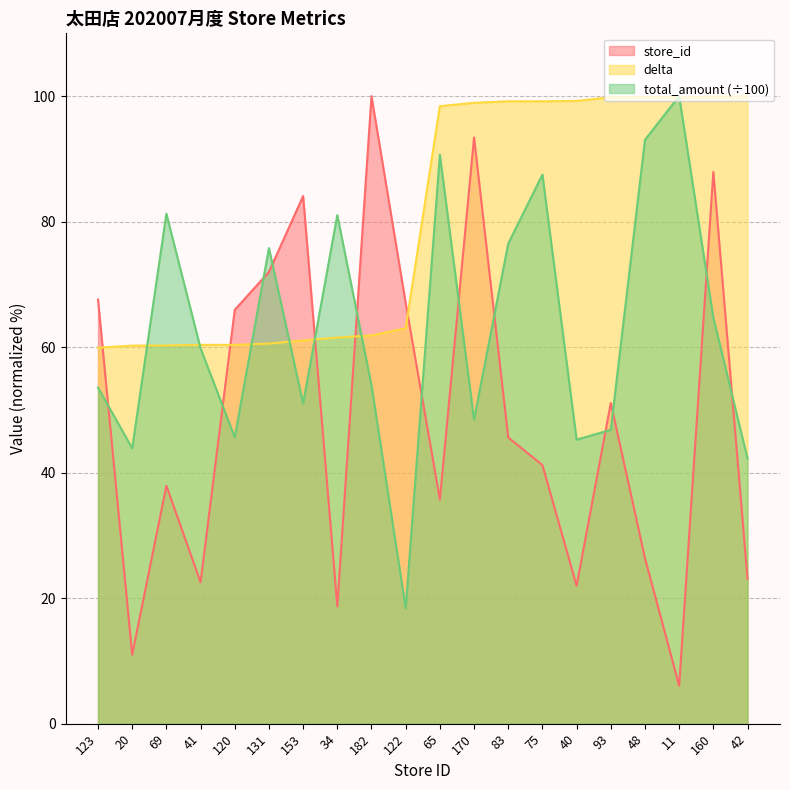

Reading left to right, what are all the values shown in this chart?

store_id: 123=67.6	20=11.0	69=37.9	41=22.5	120=65.9	131=72.0	153=84.1	34=18.7	182=100.0	122=67.0	65=35.7	170=93.4	83=45.6	75=41.2	40=22.0	93=51.1	48=26.4	11=6.0	160=87.9	42=23.1
delta: 123=59.9	20=60.2	69=60.3	41=60.4	120=60.4	131=60.6	153=61.1	34=61.5	182=61.9	122=63.0	65=98.4	170=98.9	83=99.2	75=99.2	40=99.2	93=99.8	48=99.9	11=99.9	160=99.9	42=100.0
total_amount: 123=53.6	20=43.9	69=81.3	41=59.8	120=45.6	131=75.8	153=51.0	34=81.0	182=53.9	122=18.4	65=90.7	170=48.5	83=76.5	75=87.5	40=45.3	93=46.8	48=93.0	11=100.0	160=64.7	42=42.2